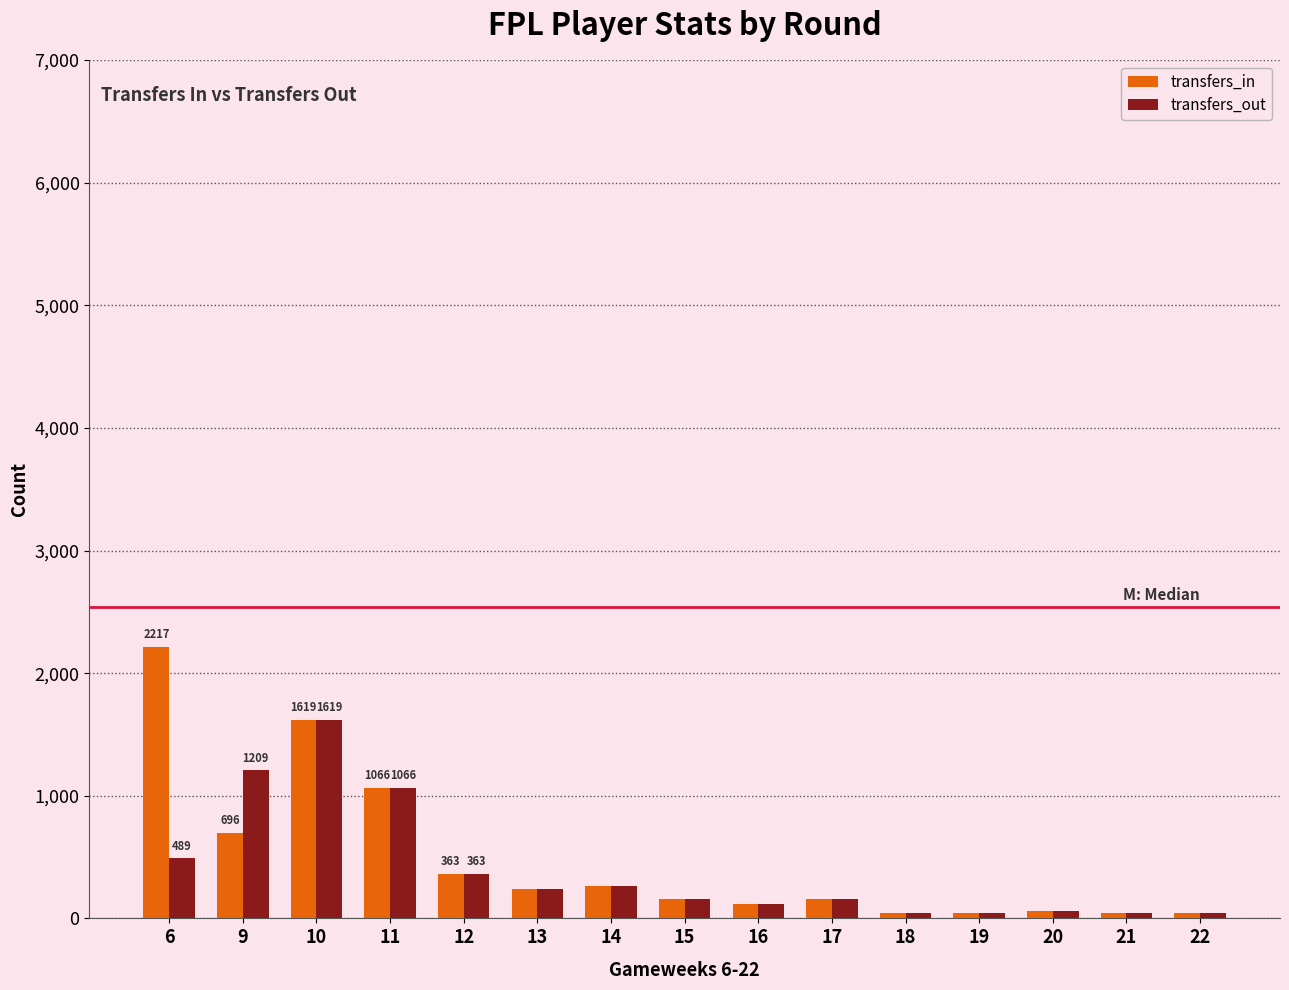

At which label does transfers_in first exceed 161?

6